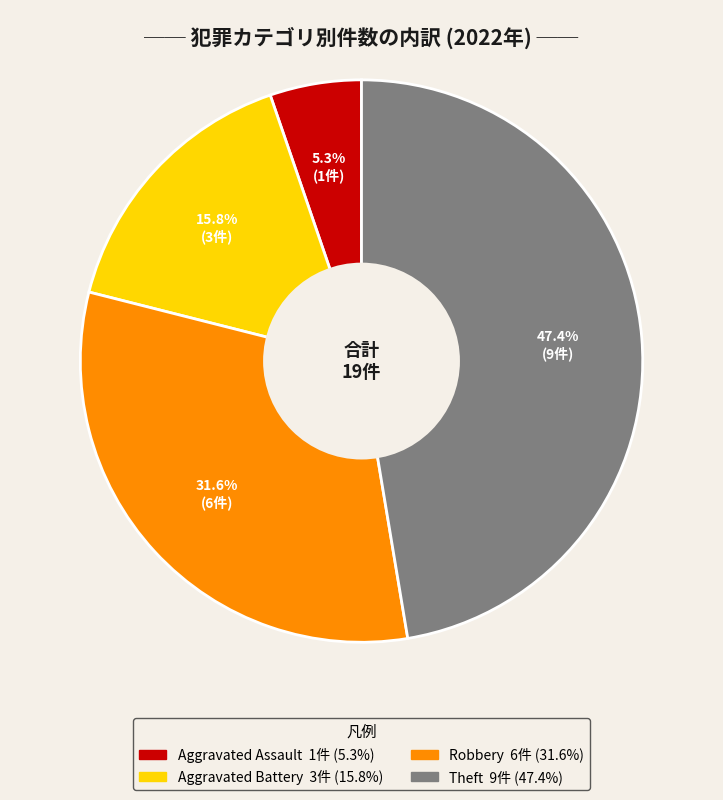

Is there a majority slice in this chart?

No